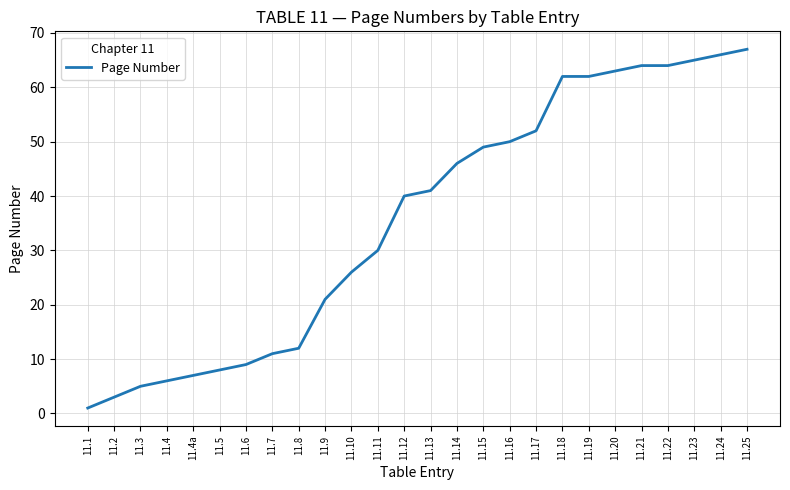

What is the greatest value displayed?

67